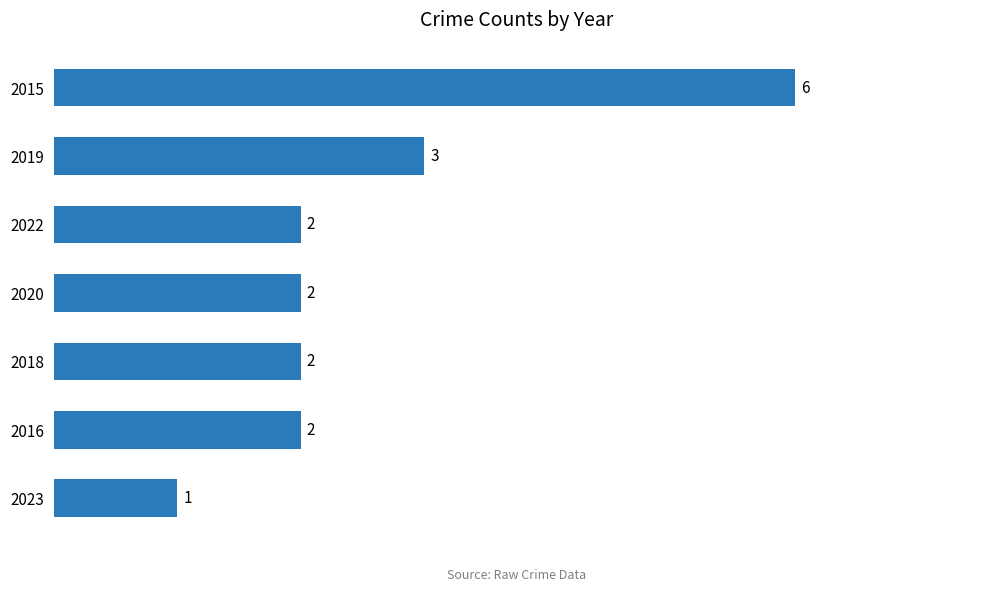

How many bars are there in total?

7